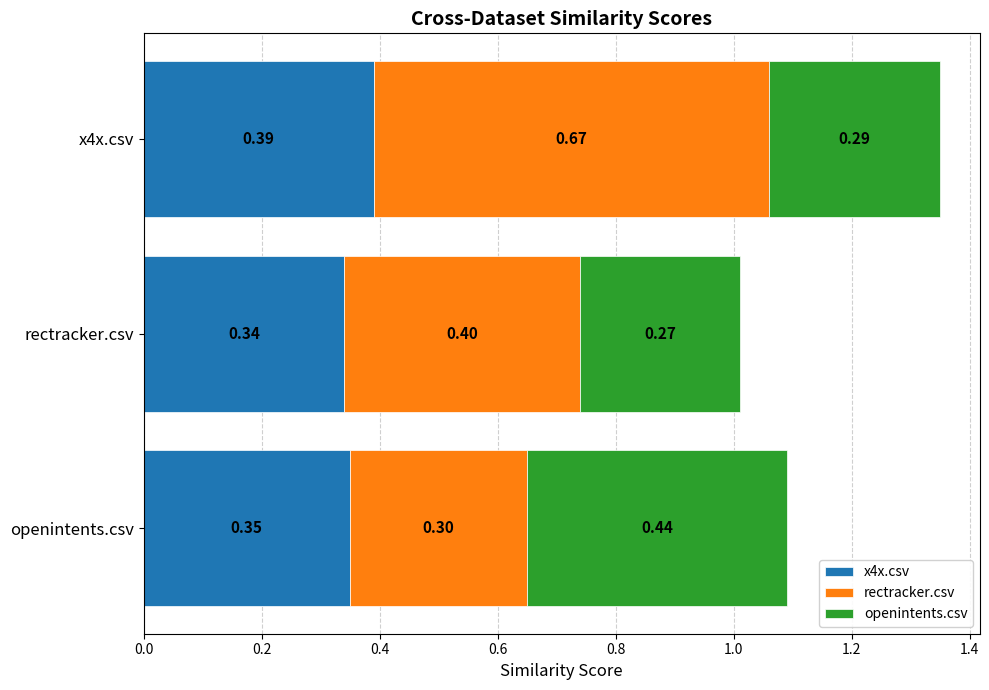

At which label does x4x.csv reach its minimum?

rectracker.csv